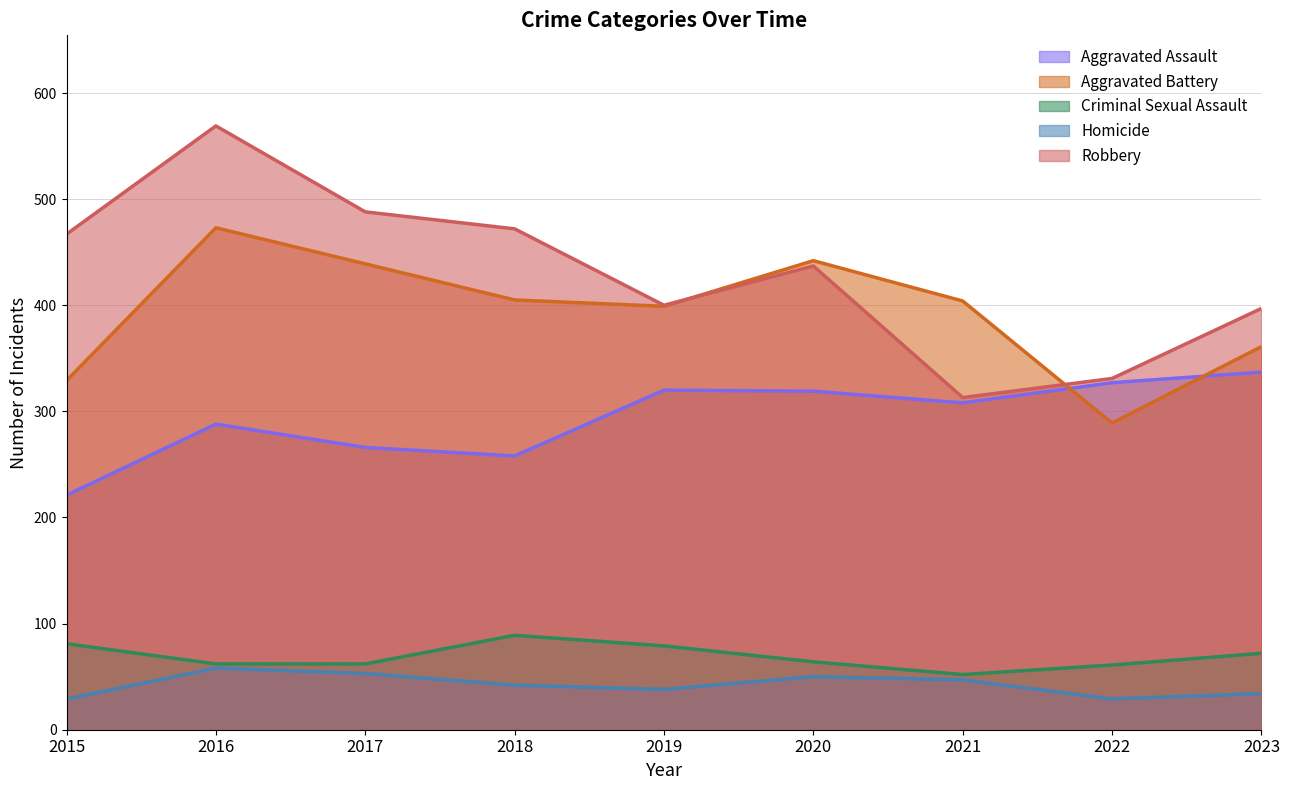

What is the lowest value of the Homicide series?

29